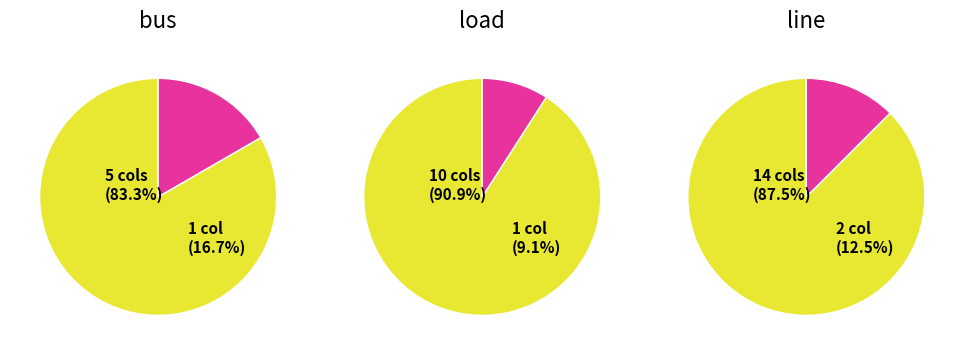

Which category has the smallest portion of the pie?

bus